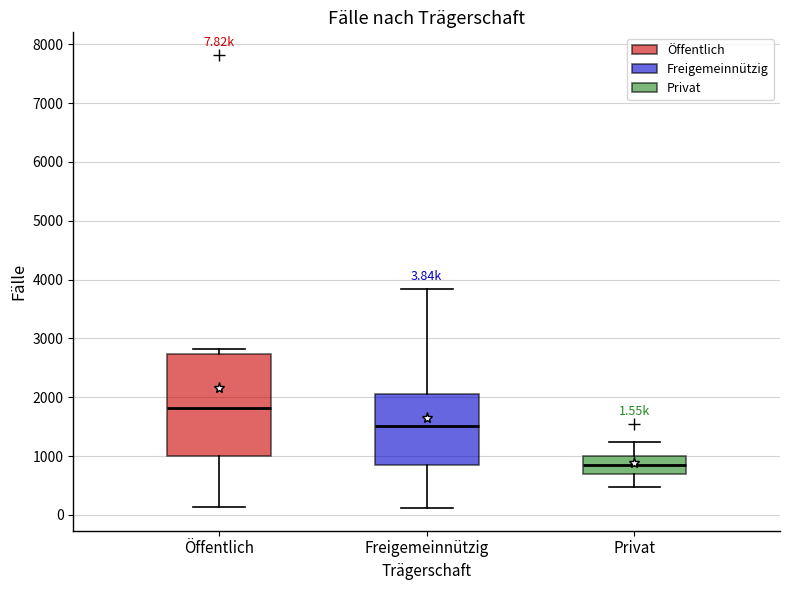

Which box has the highest median line?

Öffentlich